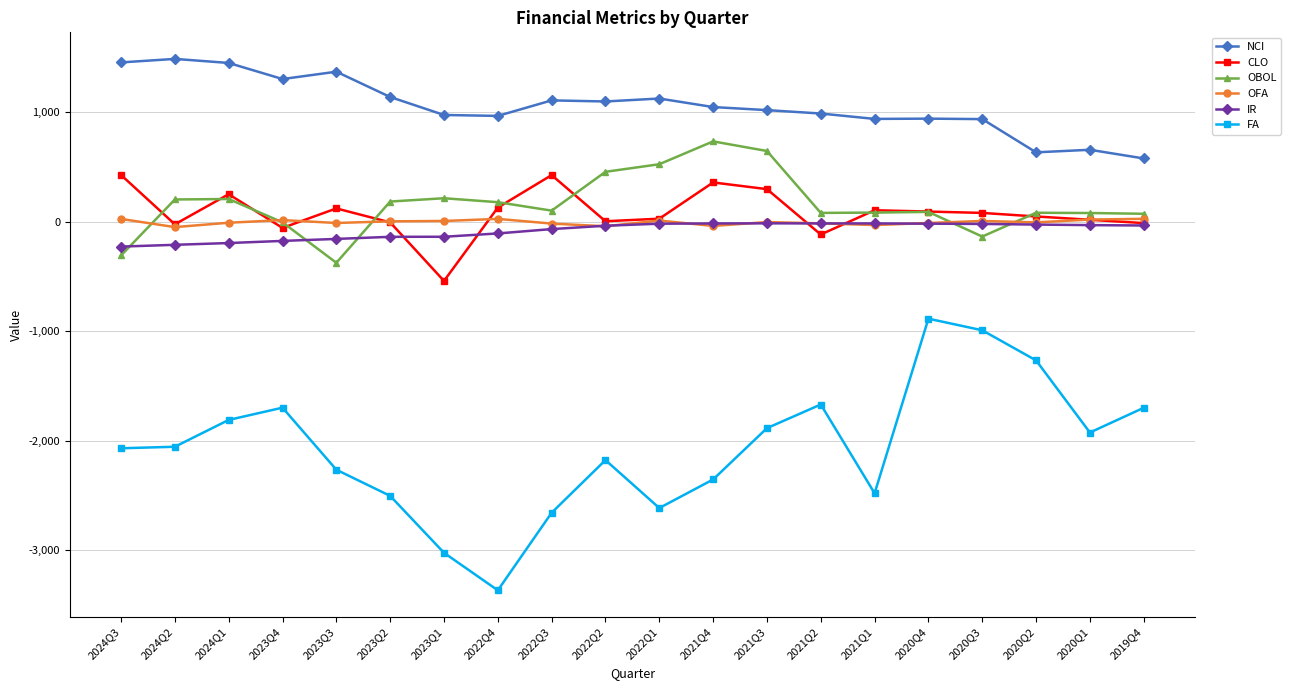

True or false: OBOL and NCI cross at least once.

False